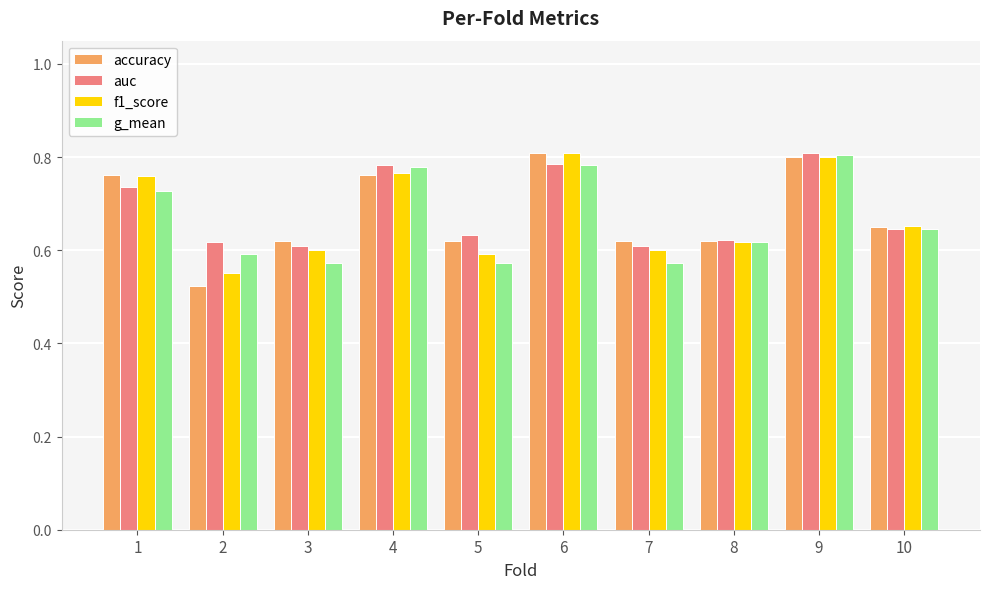

What is the sum of the g_mean values at 7 and 8?

1.2